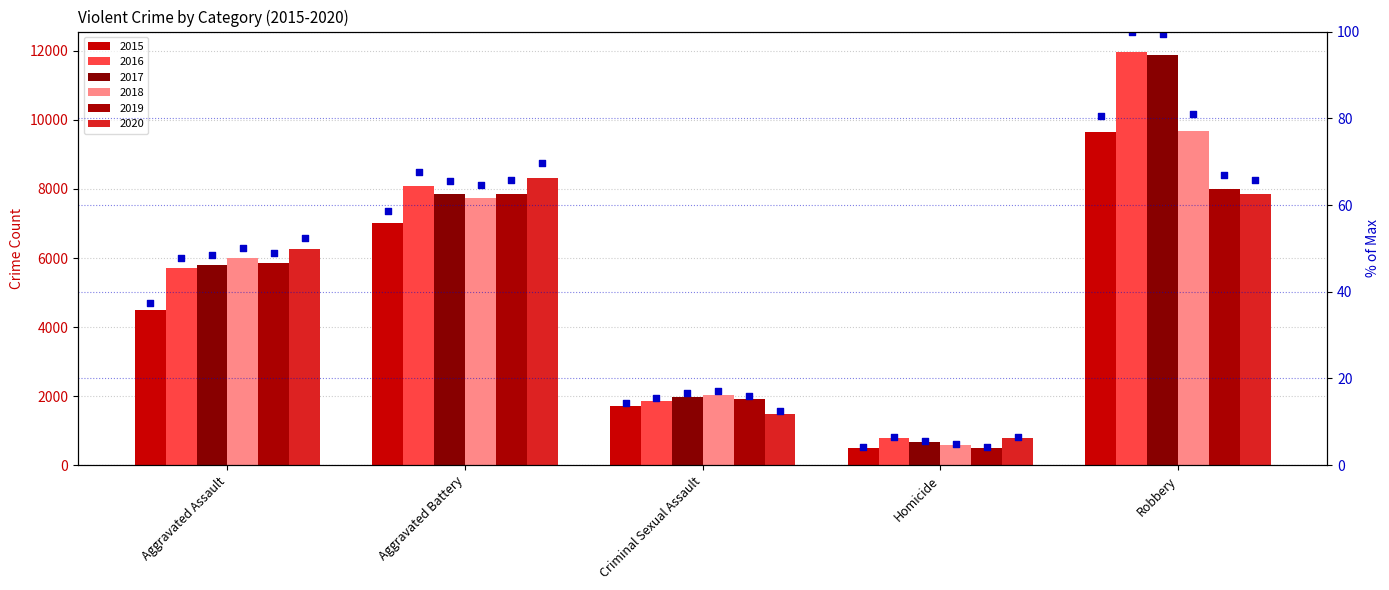

Which has a higher value, Aggravated Assault or Robbery?

Robbery